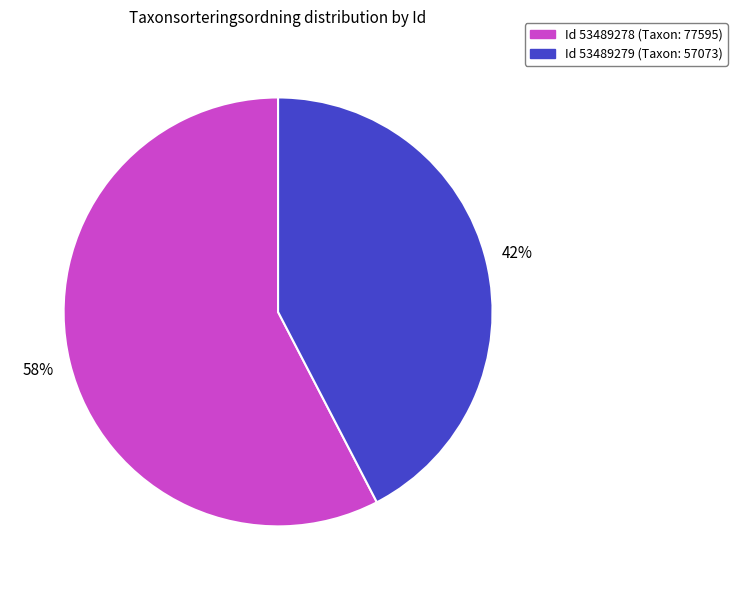

To the nearest percent, what is the average slice percentage?

50%